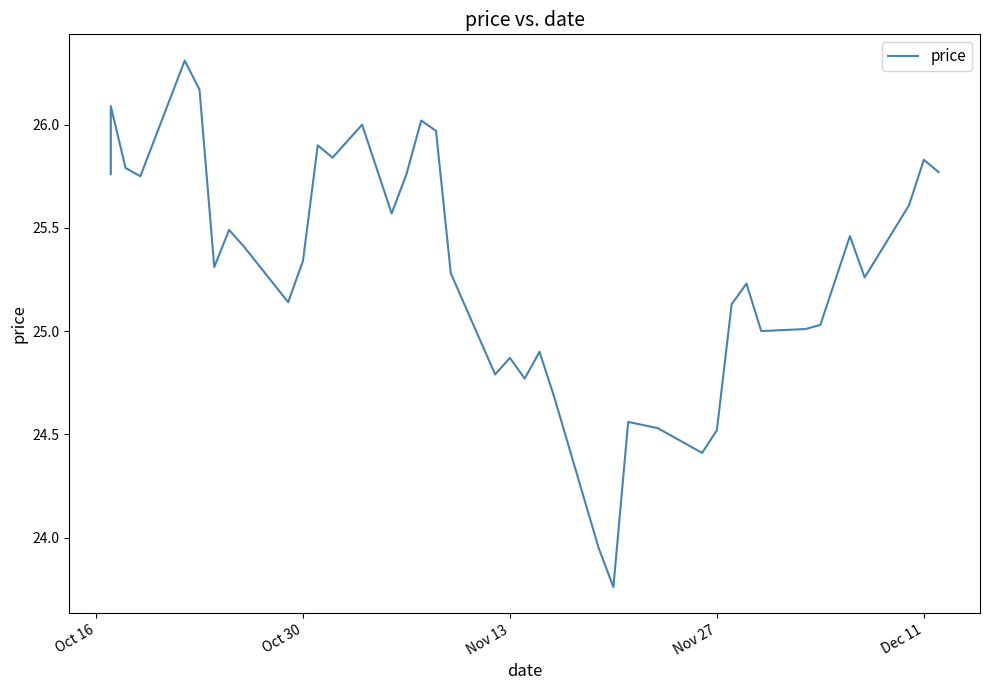

How many categories are shown in the chart?

40